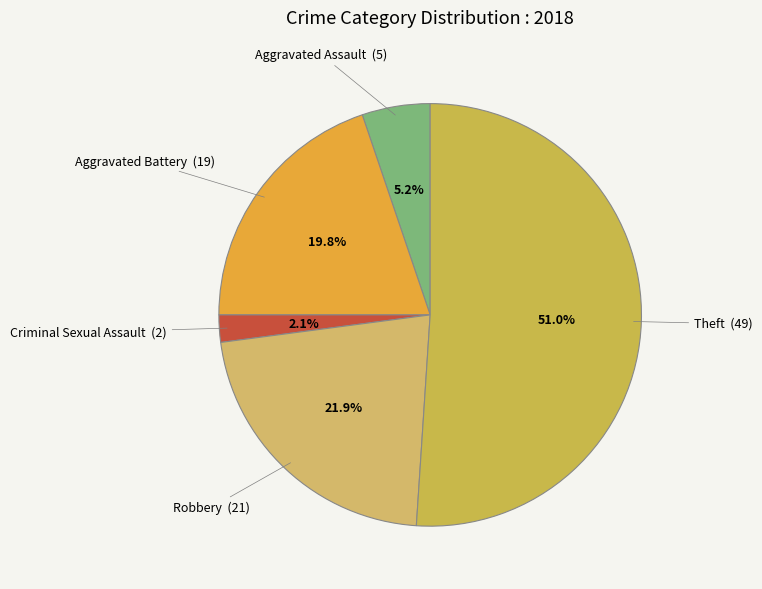

Rank the categories by value from lowest to highest.

Criminal Sexual Assault, Aggravated Assault, Aggravated Battery, Robbery, Theft